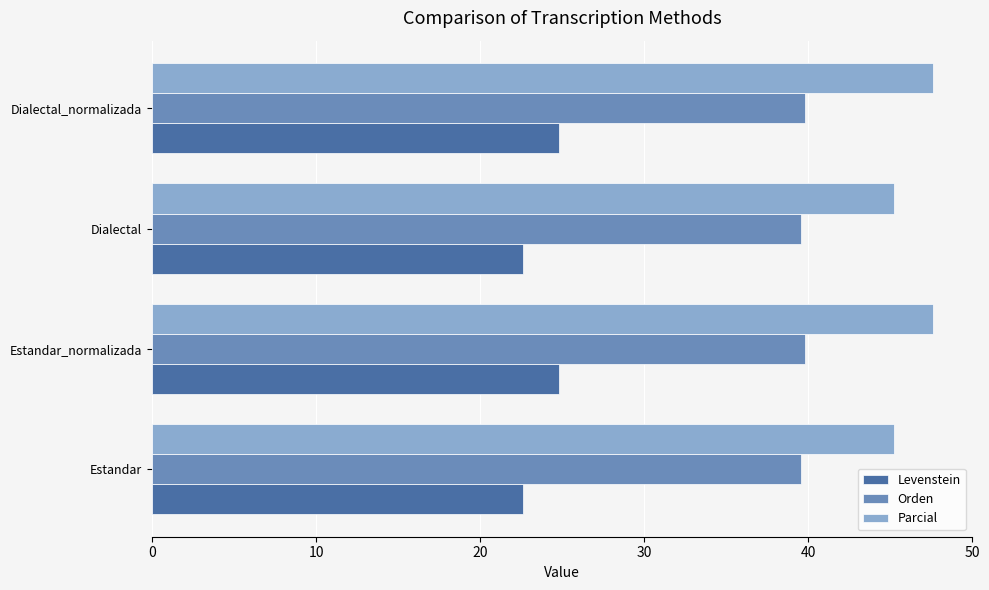

How many Orden values are between 39 and 40?

4